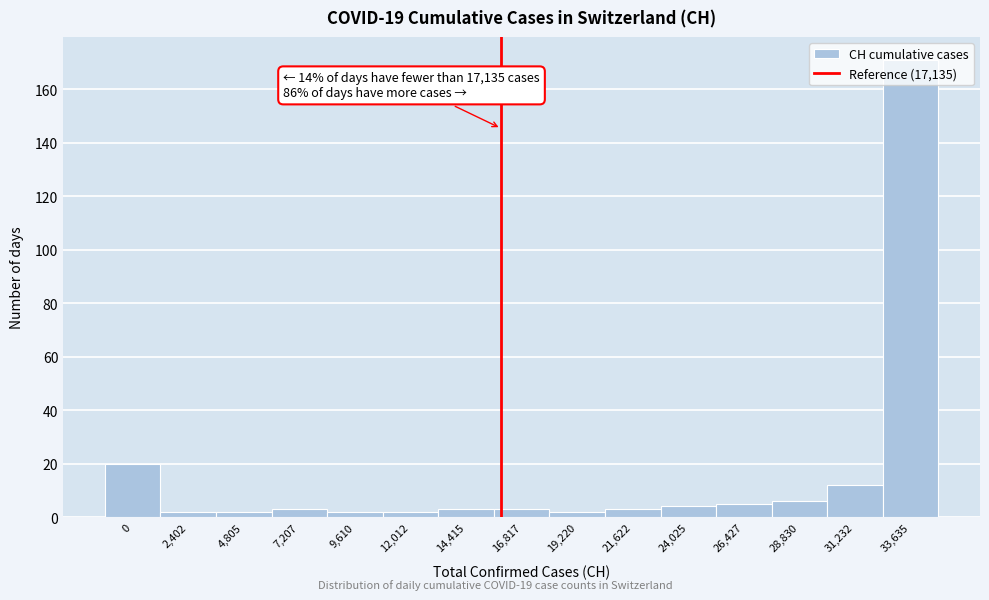

What position from the left is 28,830?

13